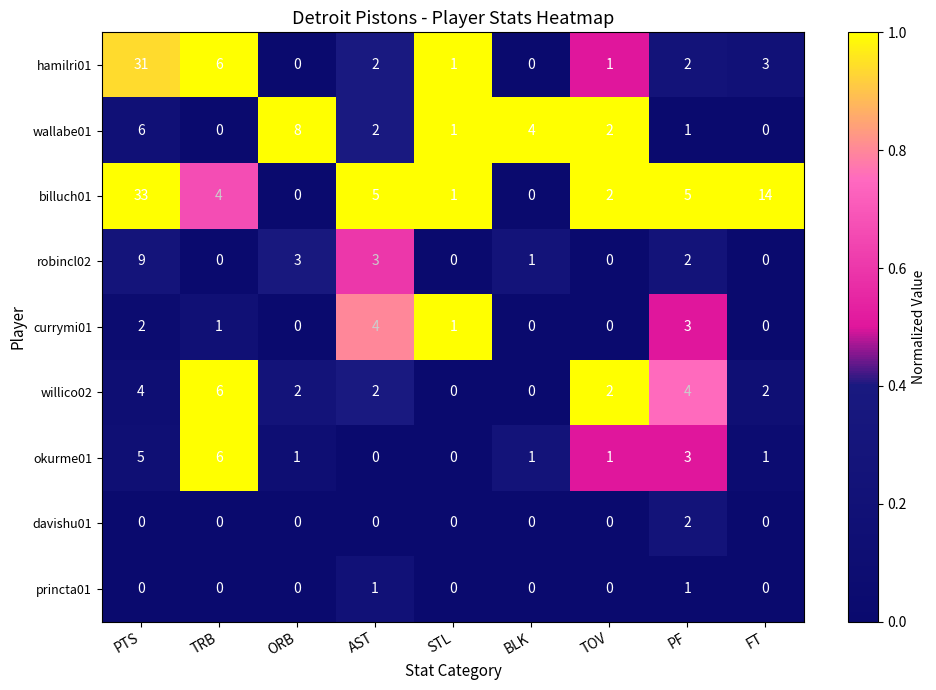

The value of hamilri01 at FT is 5. True or false?

False